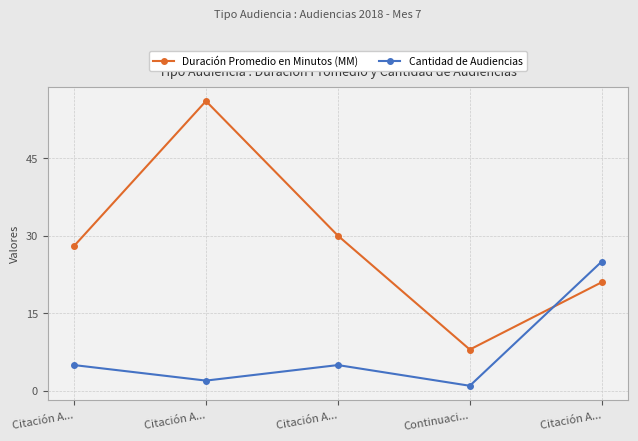

Rank the series at Citación A... from highest to lowest value.

Duración Promedio en Minutos (MM), Cantidad de Audiencias